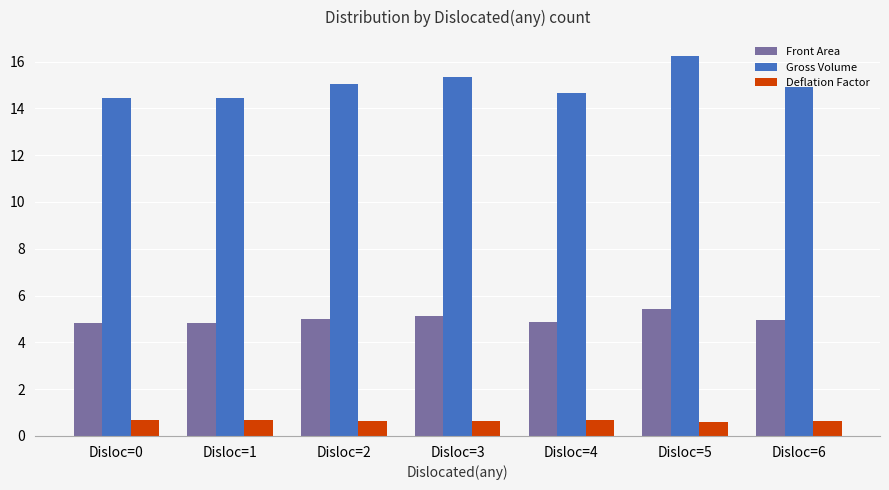

What is the smallest value displayed?

0.6